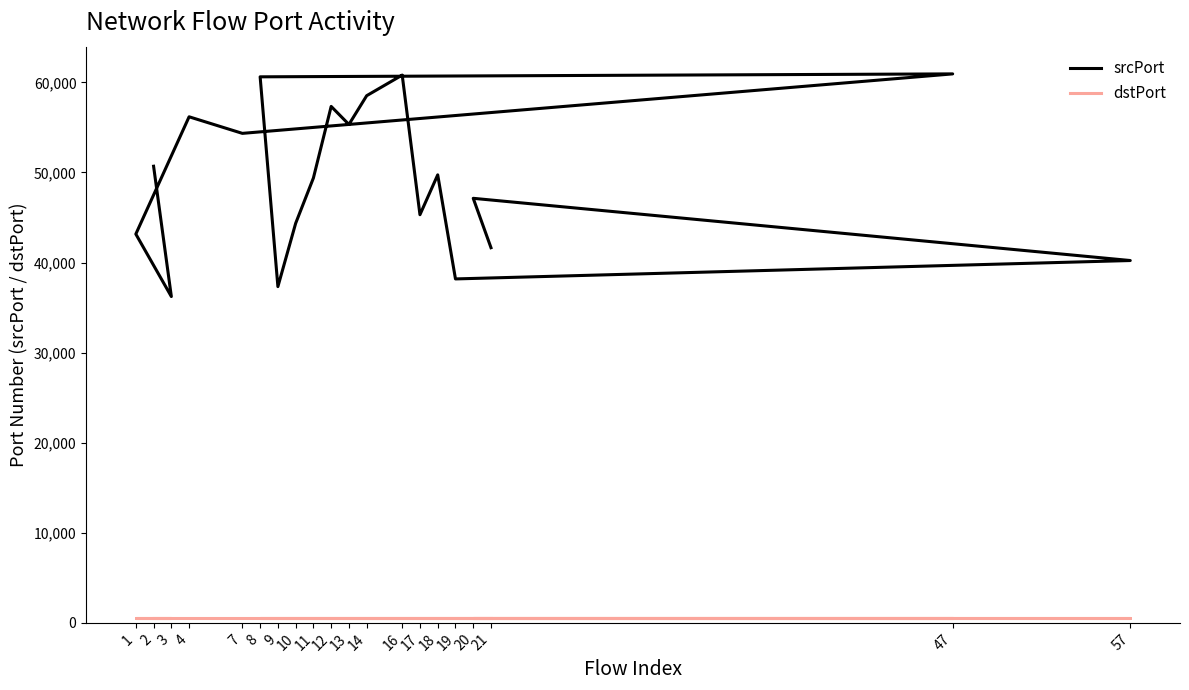

True or false: srcPort and dstPort intersect in this chart.

False